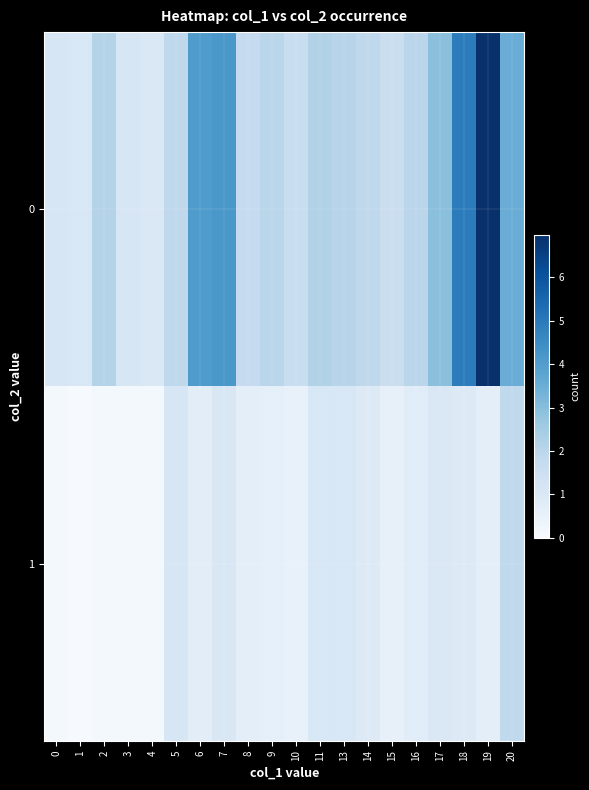

What is the smallest value displayed?

0.1